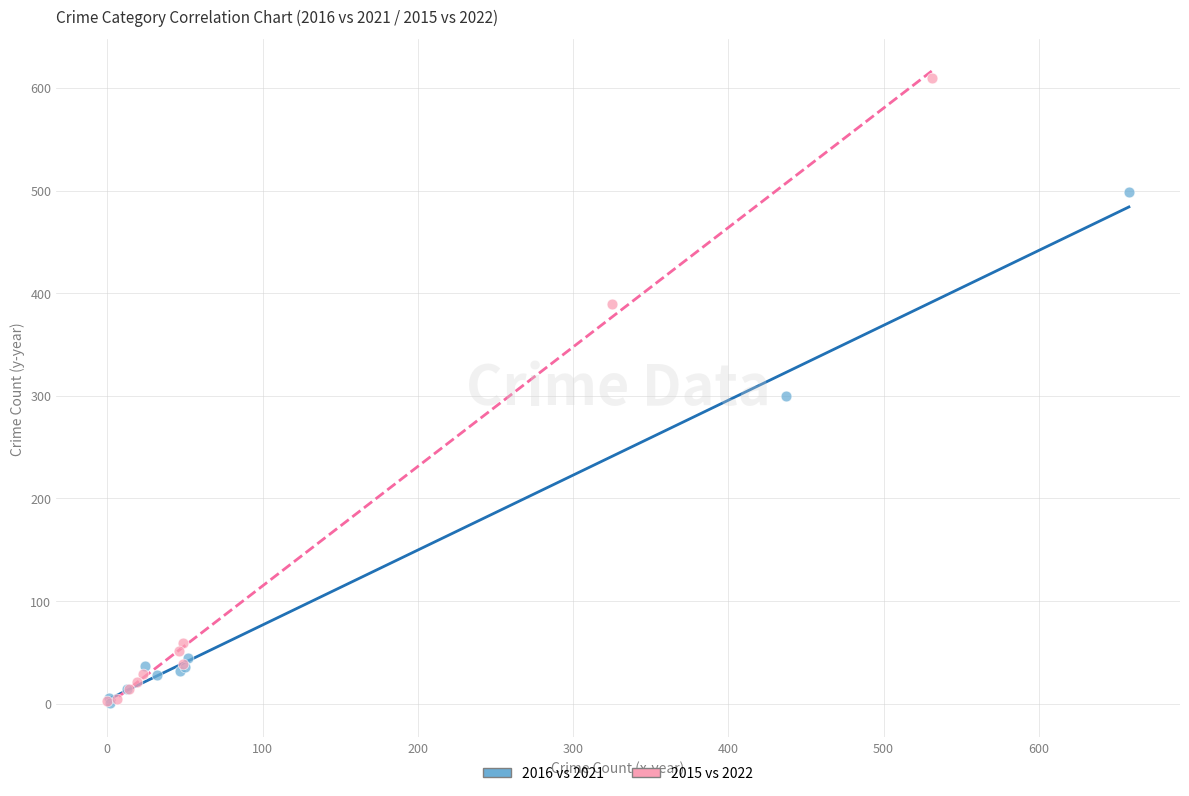

Which series has the widest spread of Y values?

2015 vs 2022